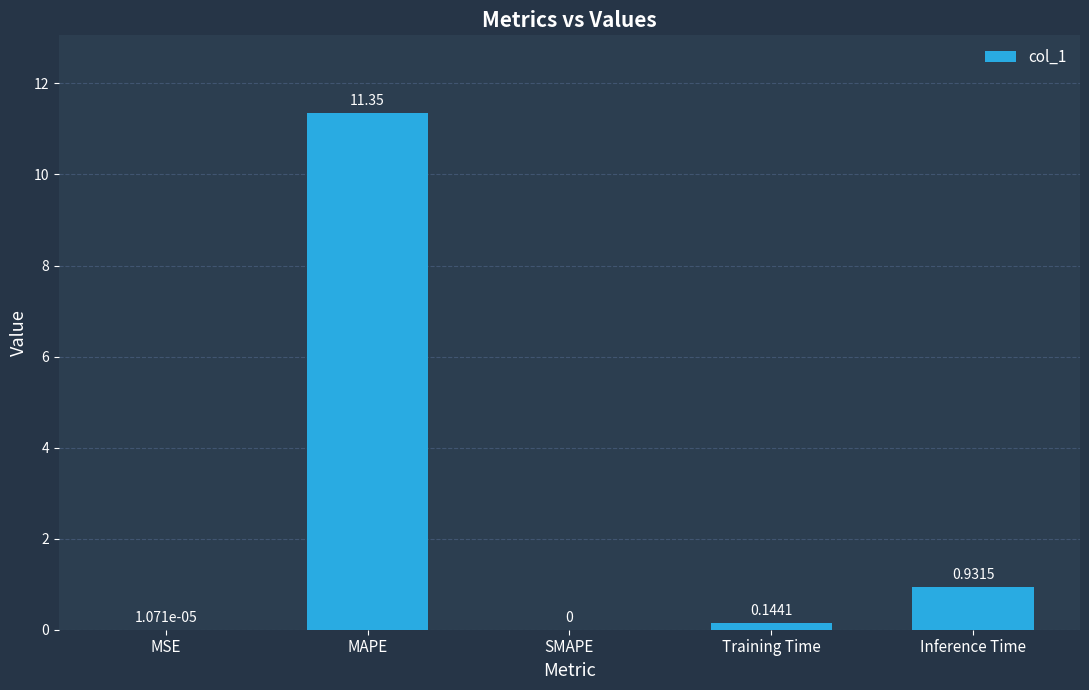

What is the sum of the values at MSE and MAPE?

11.4